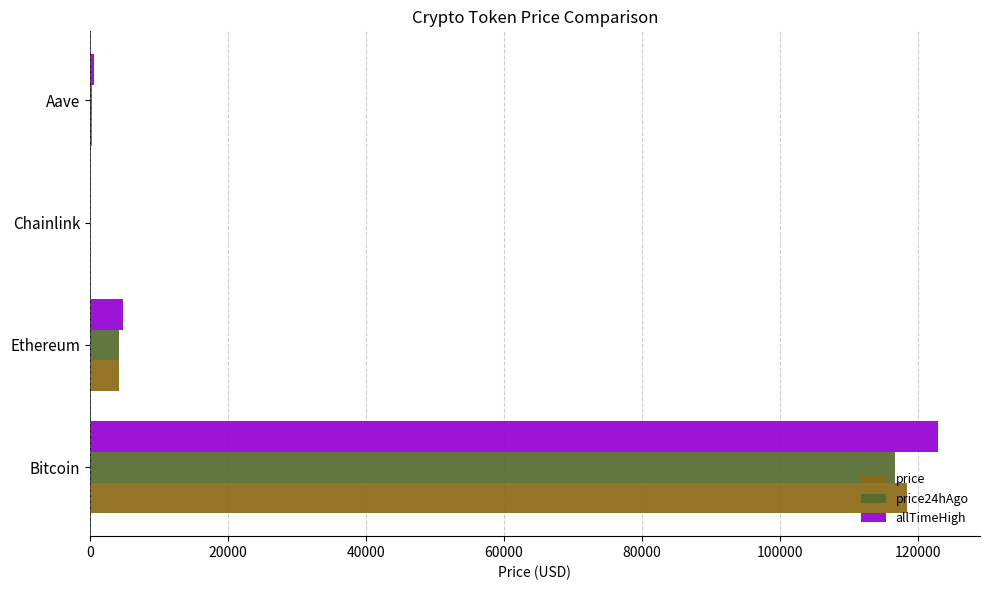

Where is price nearest to the value 59236?

Ethereum